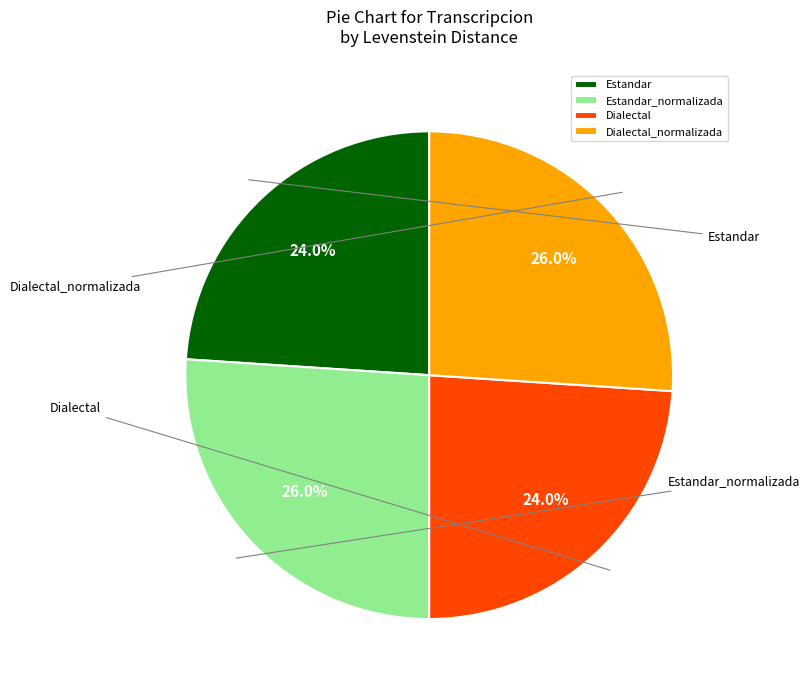

Which category has the biggest portion of the pie?

Estandar_normalizada